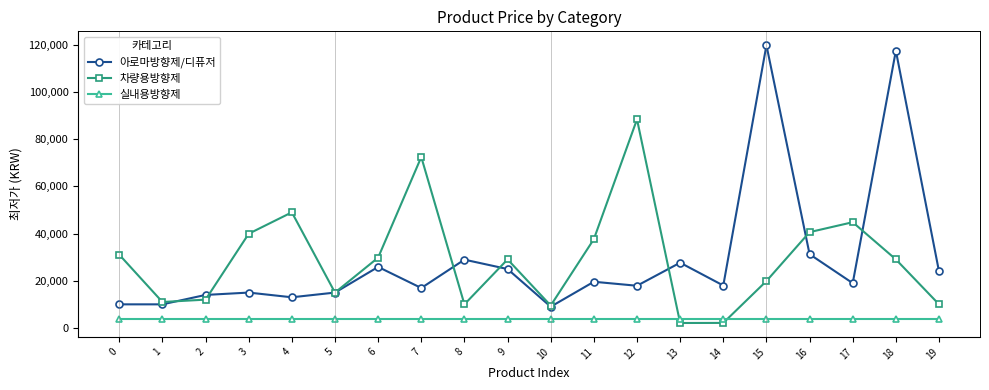

Is the value of 아로마방향제/디퓨저 at 14 greater than the value of 차량용방향제 at 19?

Yes